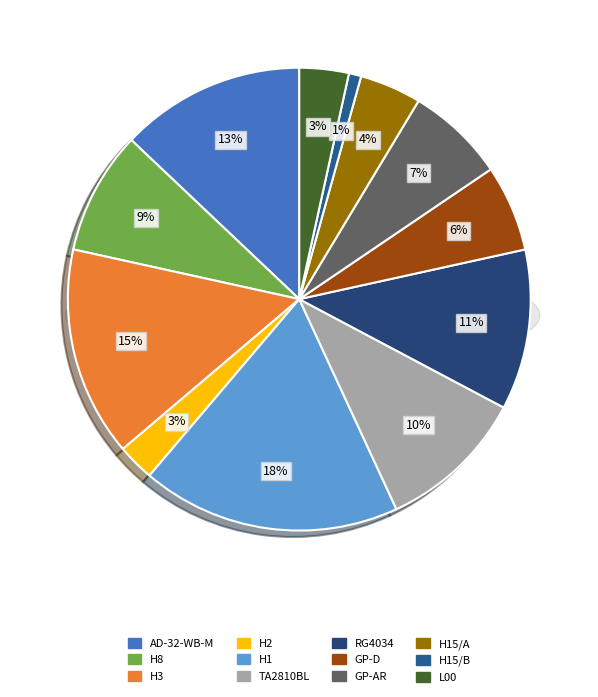

How many segments does this pie chart have?

12